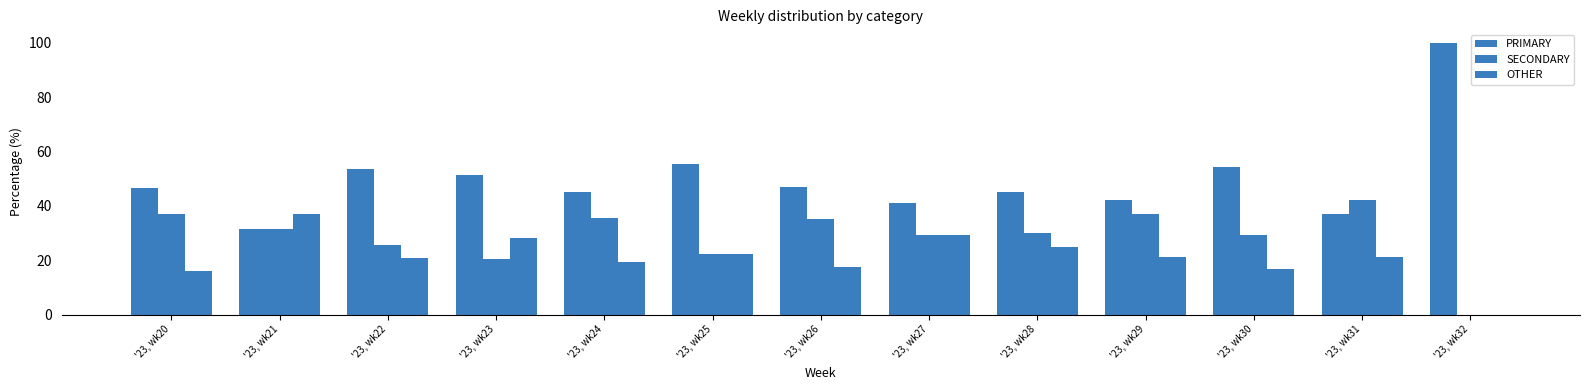

What is the sum of all OTHER values?

274.7